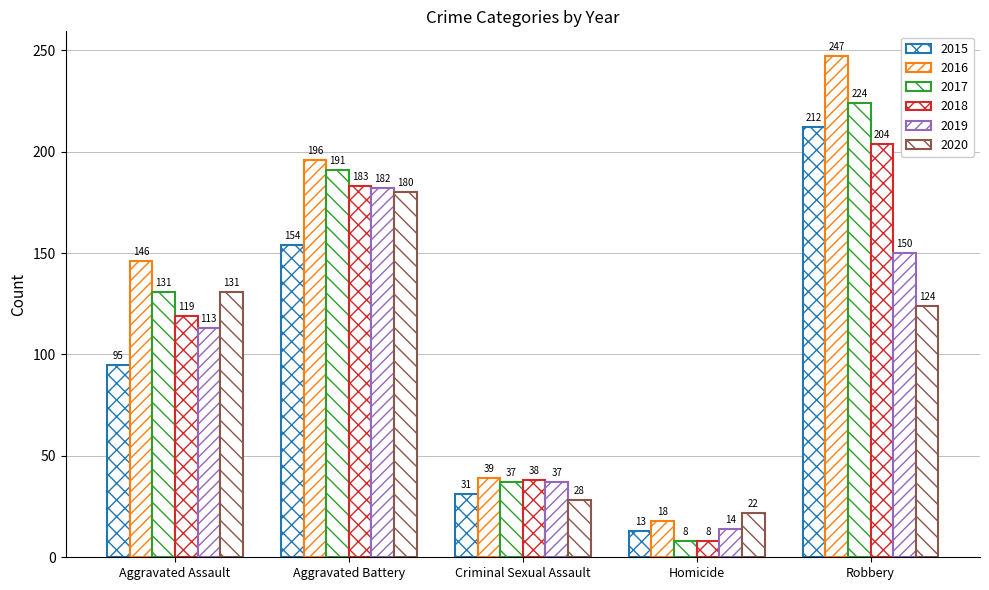

How many groups of bars are there?

5